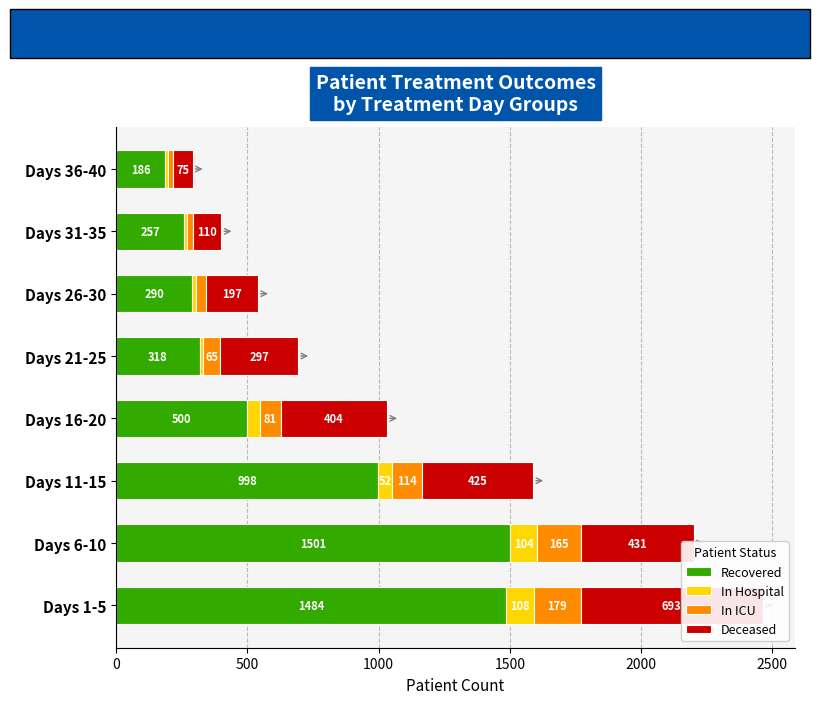

Count the number of categories in the chart.

8